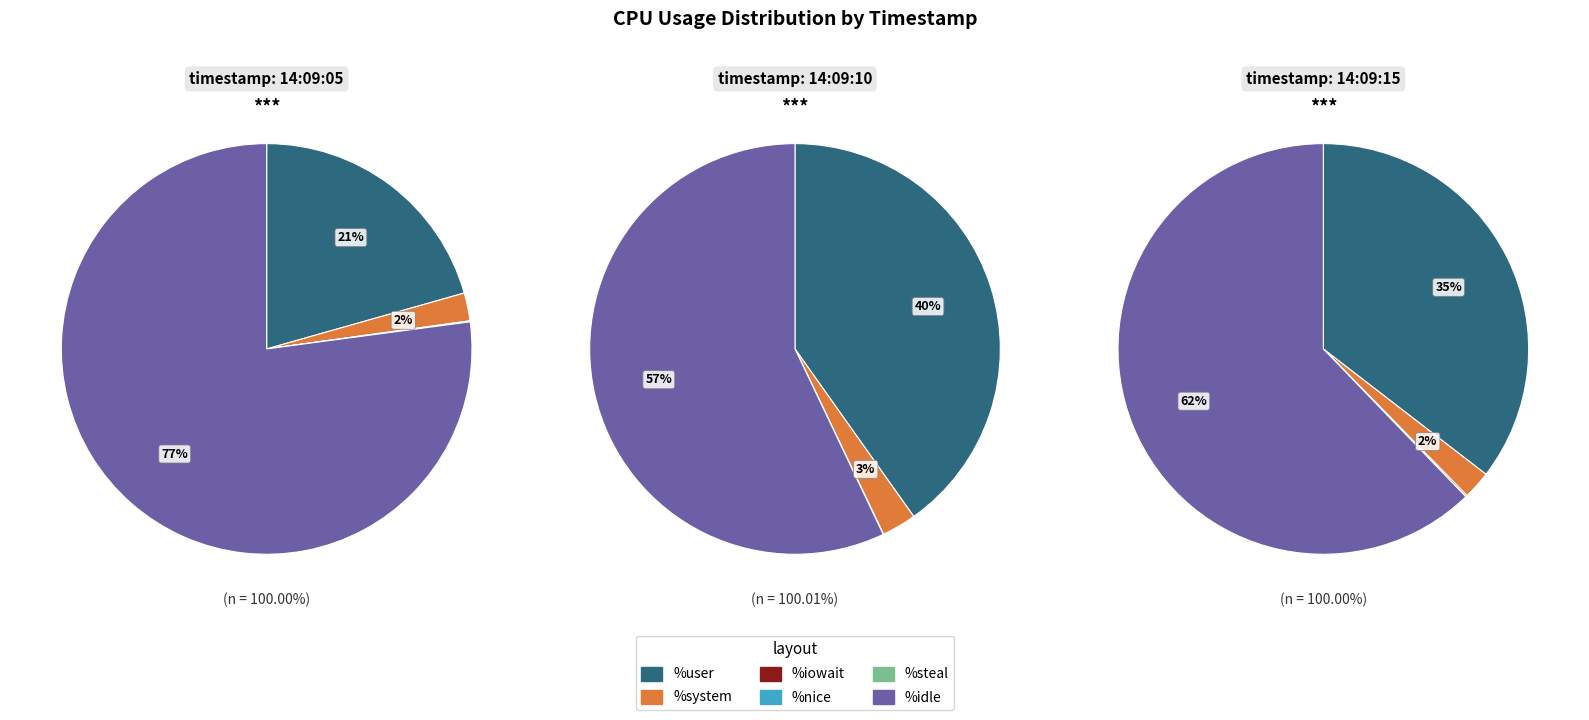

How many segments does this pie chart have?

3